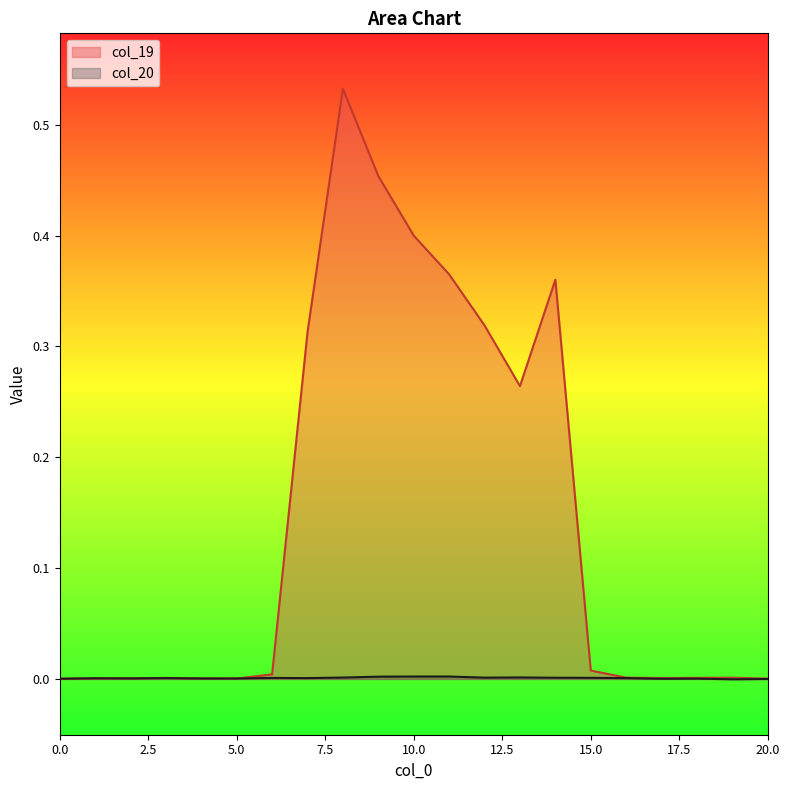

List the labels in order of col_20 value, largest first.

10, 11, 9, 13, 8, 12, 14, 15, 6, 7, 16, 3, 1, 2, 4, 5, 18, 0, 17, 20, 19